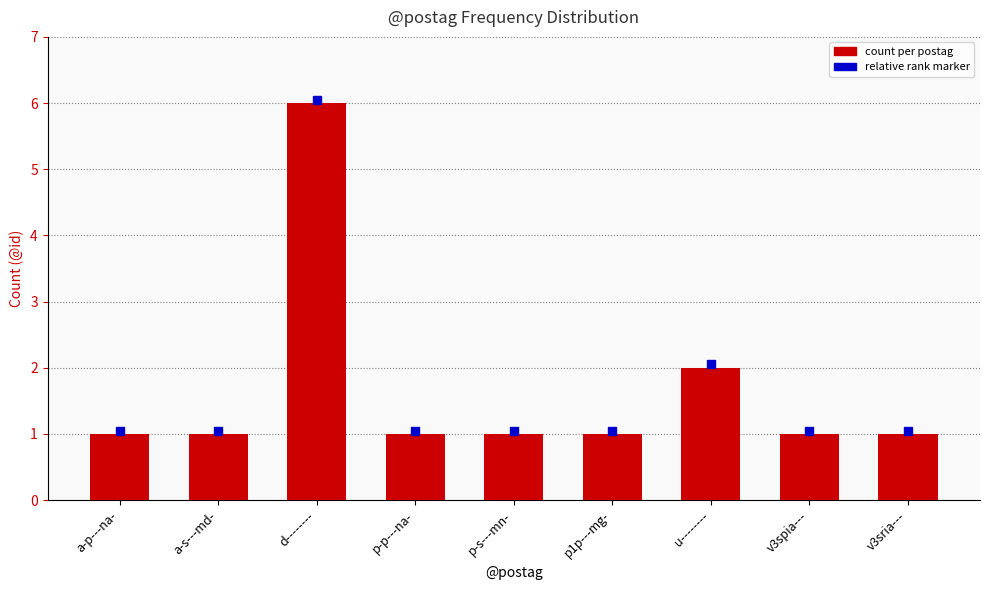

Does the chart contain any negative values?

No